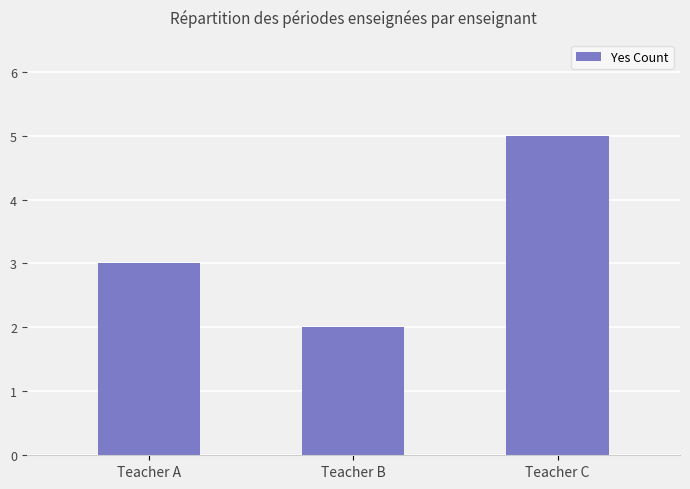

Between Teacher A and Teacher C, which is larger?

Teacher C